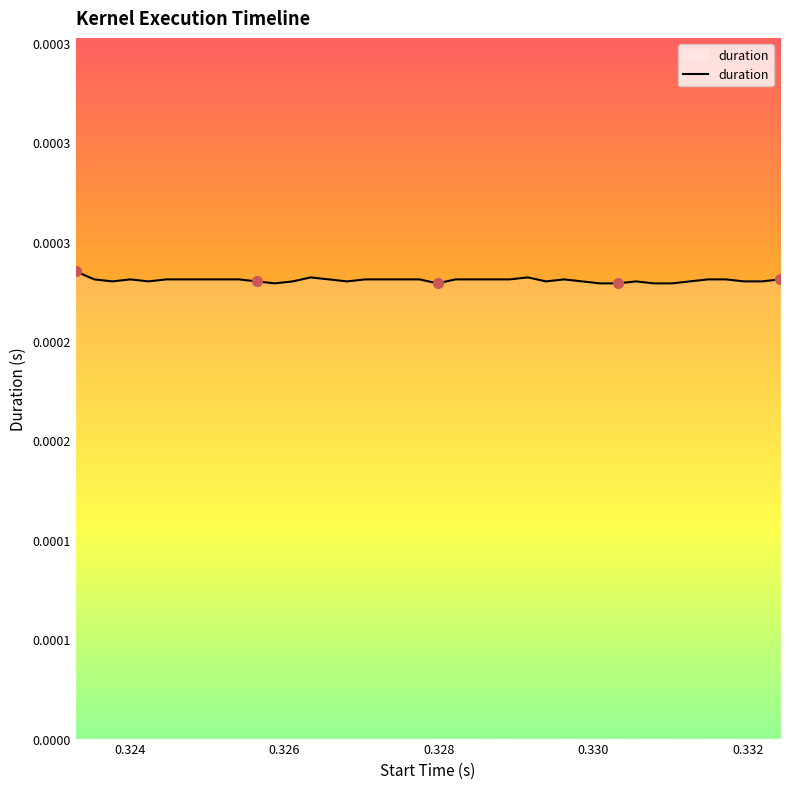

Is this an area chart (filled region under the line)?

Yes